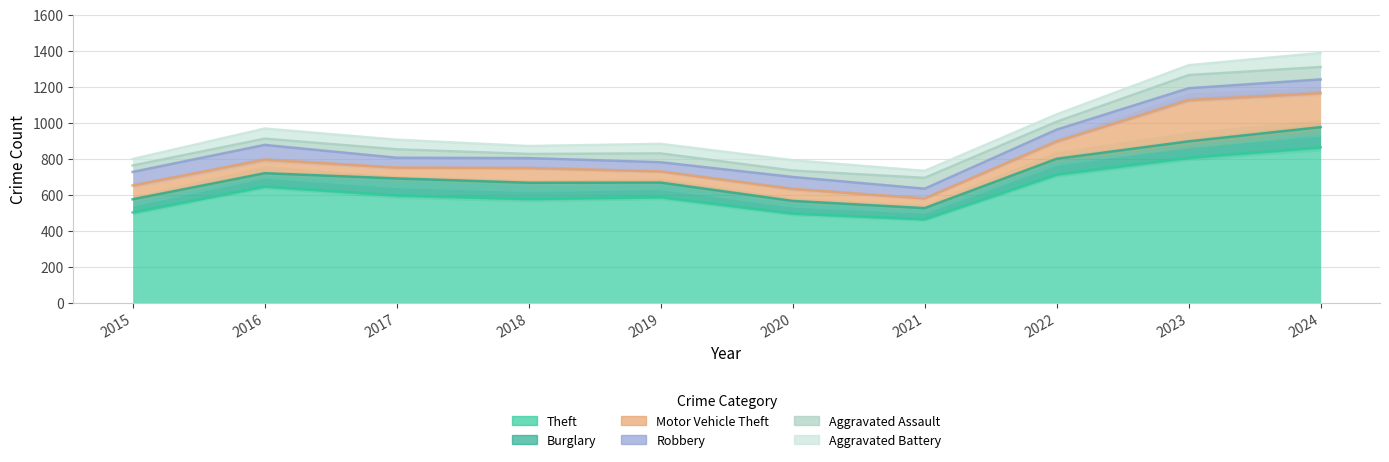

In Motor Vehicle Theft, how many points are lower than both neighbors (excluding endpoints)?

3